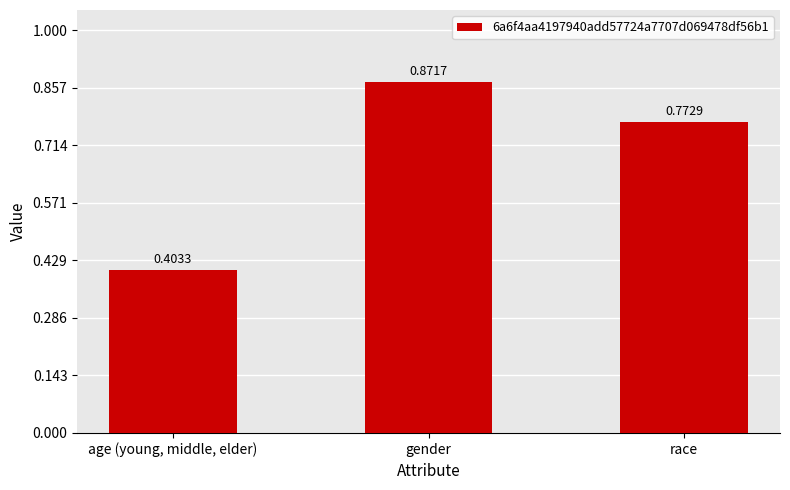

What is the average value?

0.7